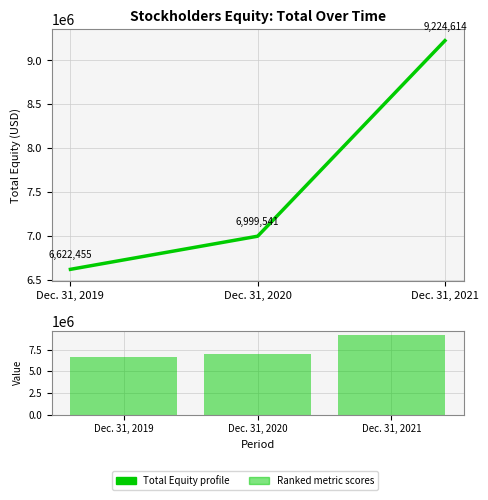

True or false: the data shows 9224614 at Dec. 31, 2021.

True